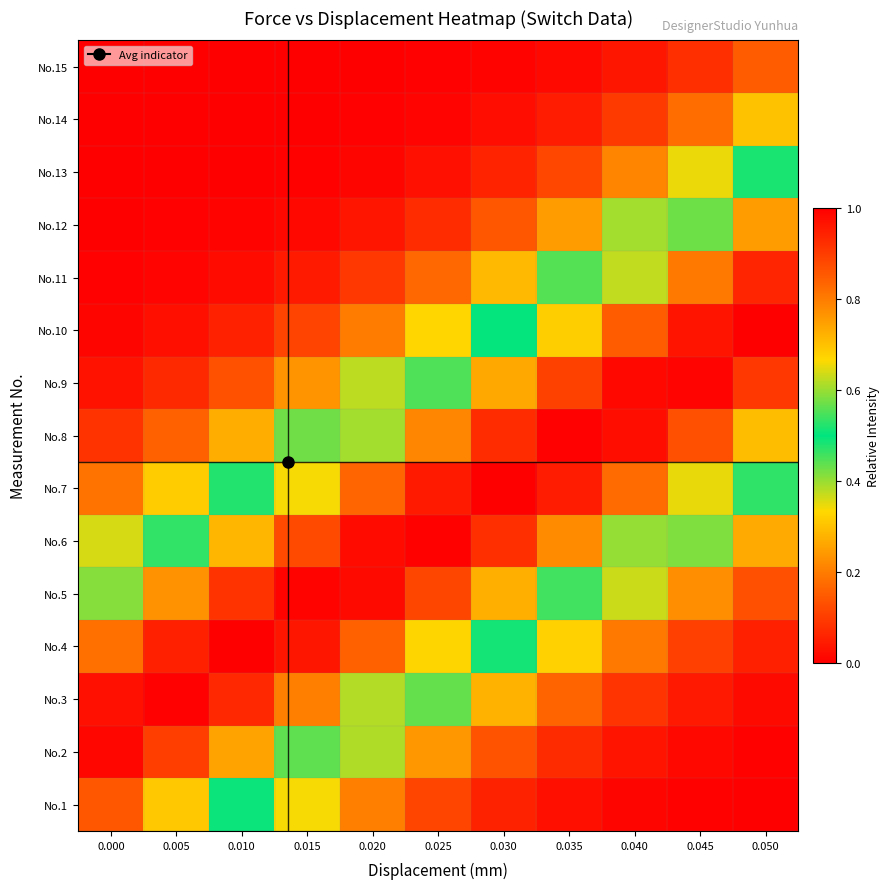

At which category is the sum across all series the highest?

0.035